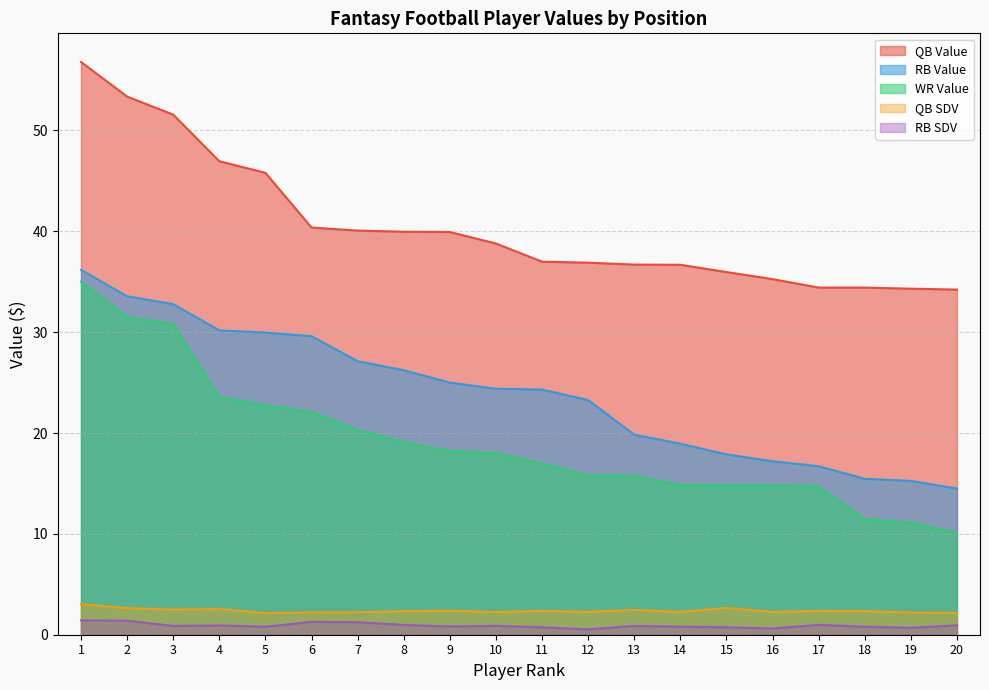

Which has a higher value, 3 or 12?

3